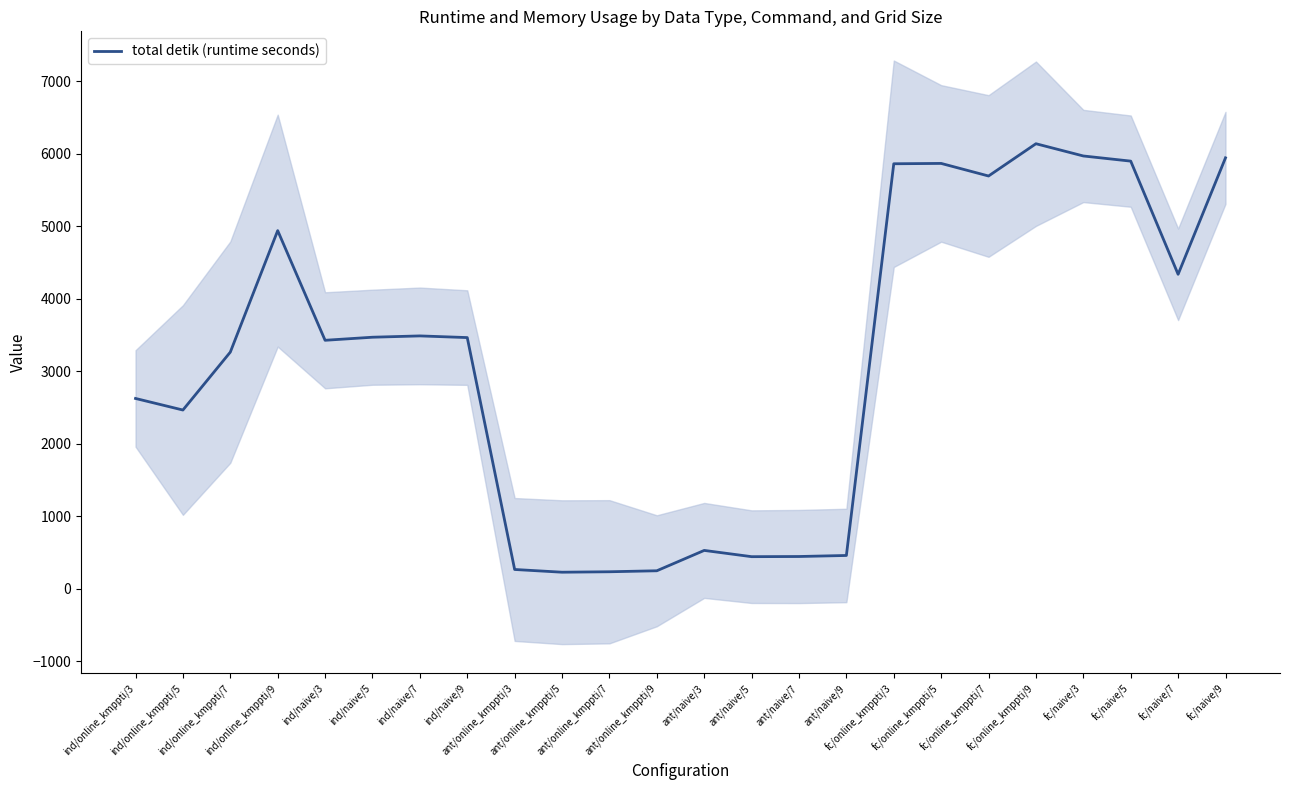

How many interior local peaks (higher than both neighbors) does the data have?

5